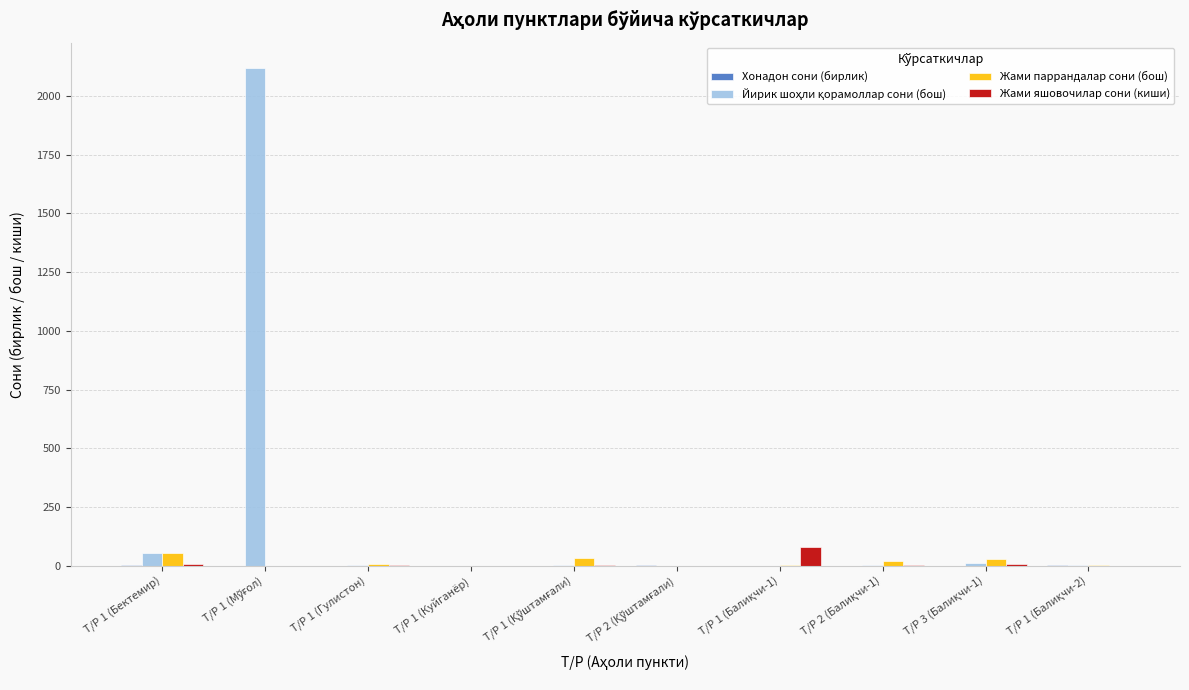

What is the highest value of the Жами паррандалар сони (бош) series?

56